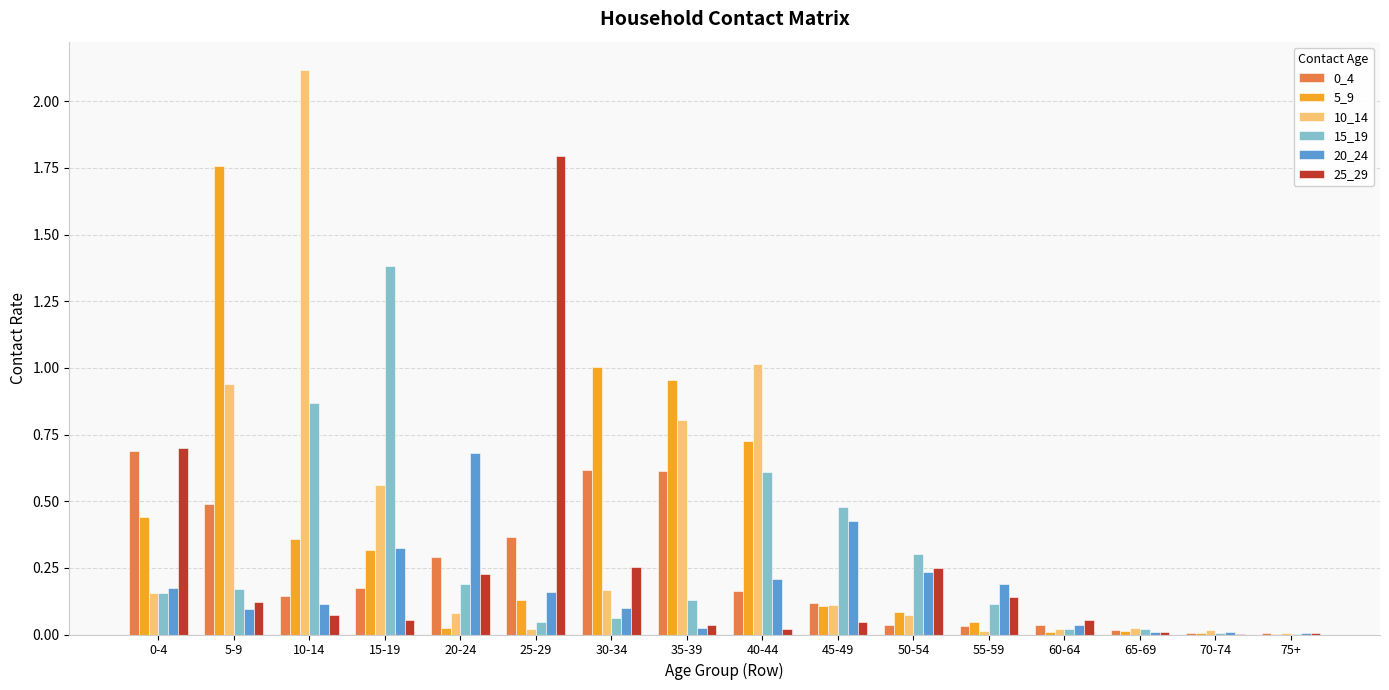

Between 30-34 and 45-49, which series saw the biggest shift?

5_9